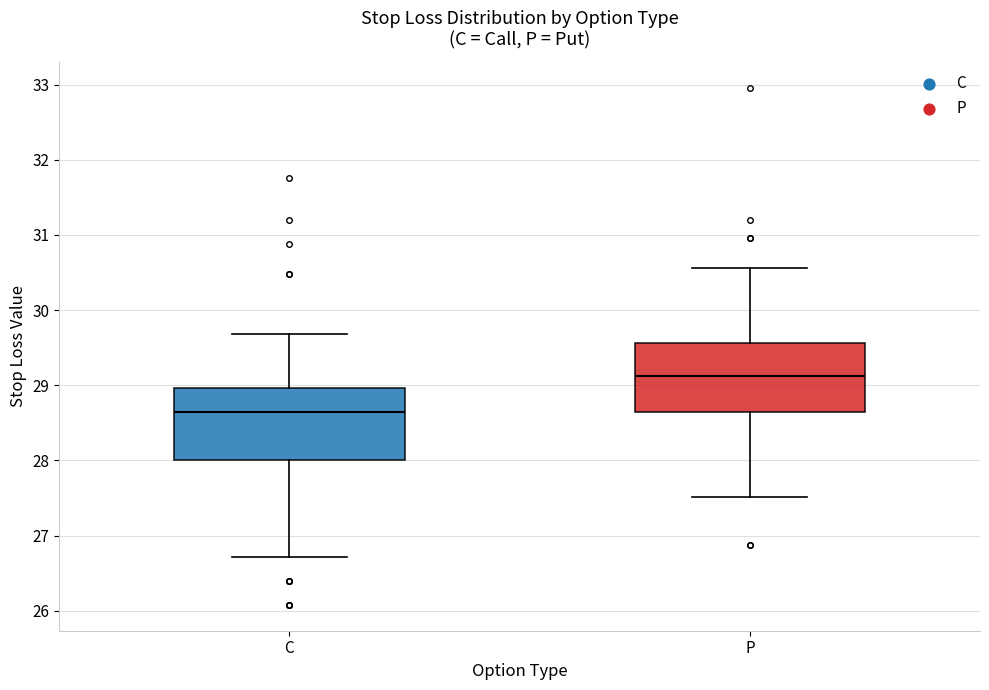

Reading left to right, transcribe this box plot: for each box, give where its median line is, the range the box spans, and where its two whiskers end, as read against the y-axis. The values are not printed on the chart, so give them approximately, as read against the axis.

C: median 28.6, box 28.0 to 29.0, whiskers 26.7 to 29.7
P: median 29.1, box 28.6 to 29.6, whiskers 27.5 to 30.6